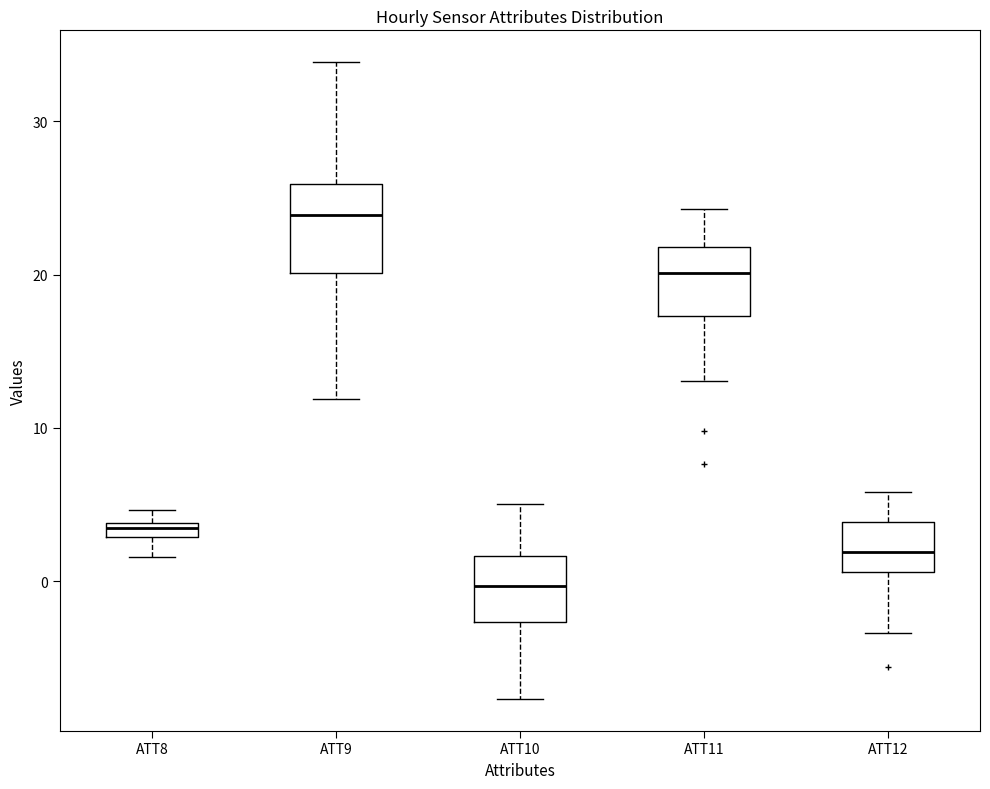

Which box is the tallest, from its lower edge to its upper edge?

ATT9